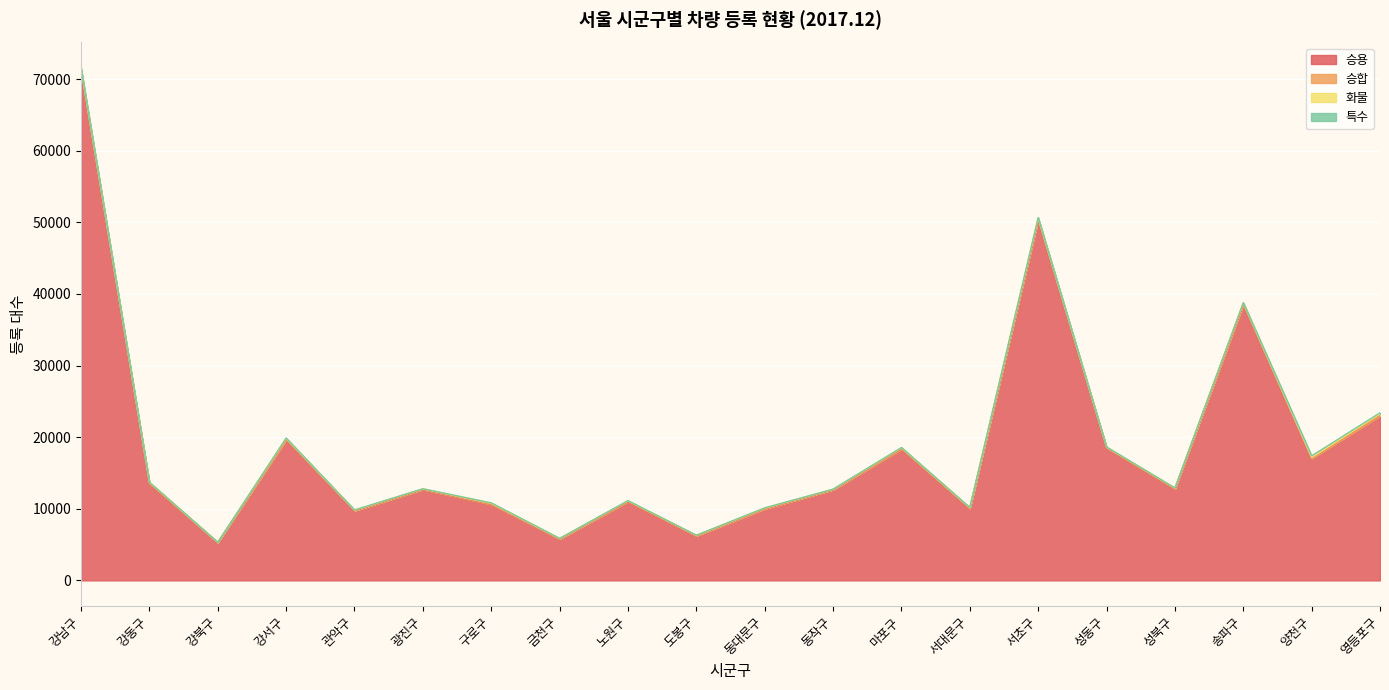

Between 관악구 and 동작구, which is larger?

동작구